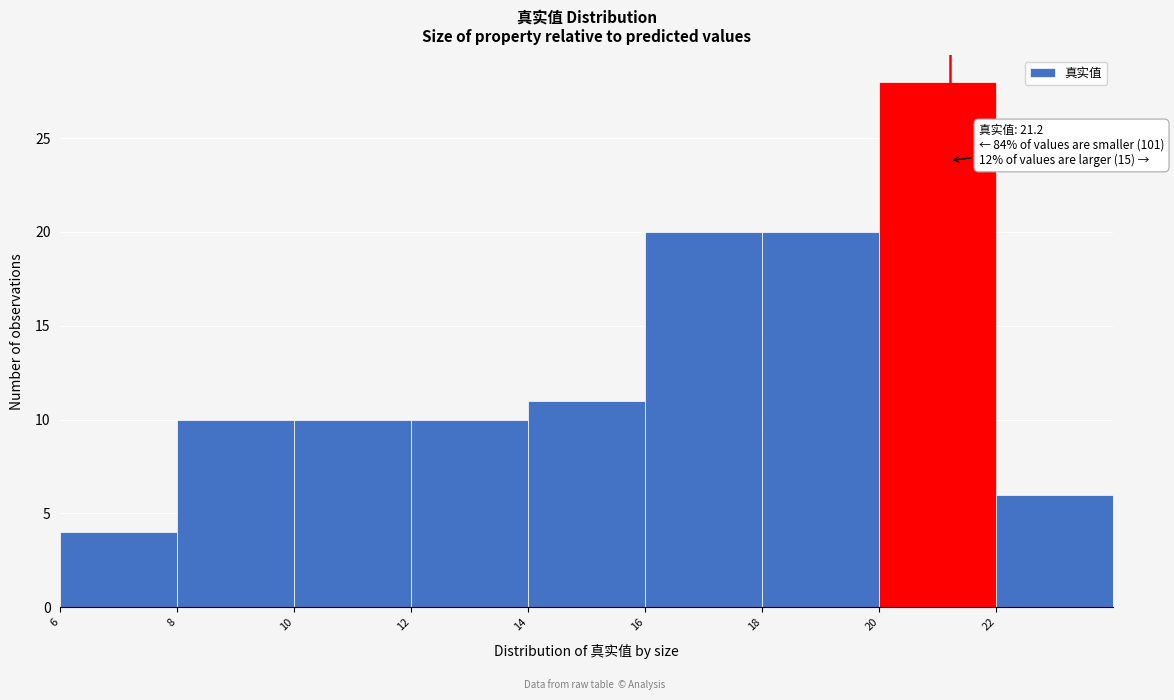

Which range on the x-axis has the tallest bar?

20 to 22